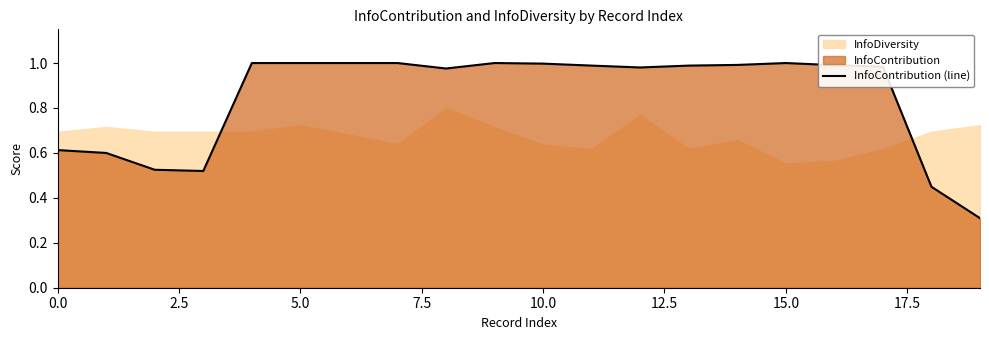

The chart shows a value of 0.6 at 0.0. True or false?

True